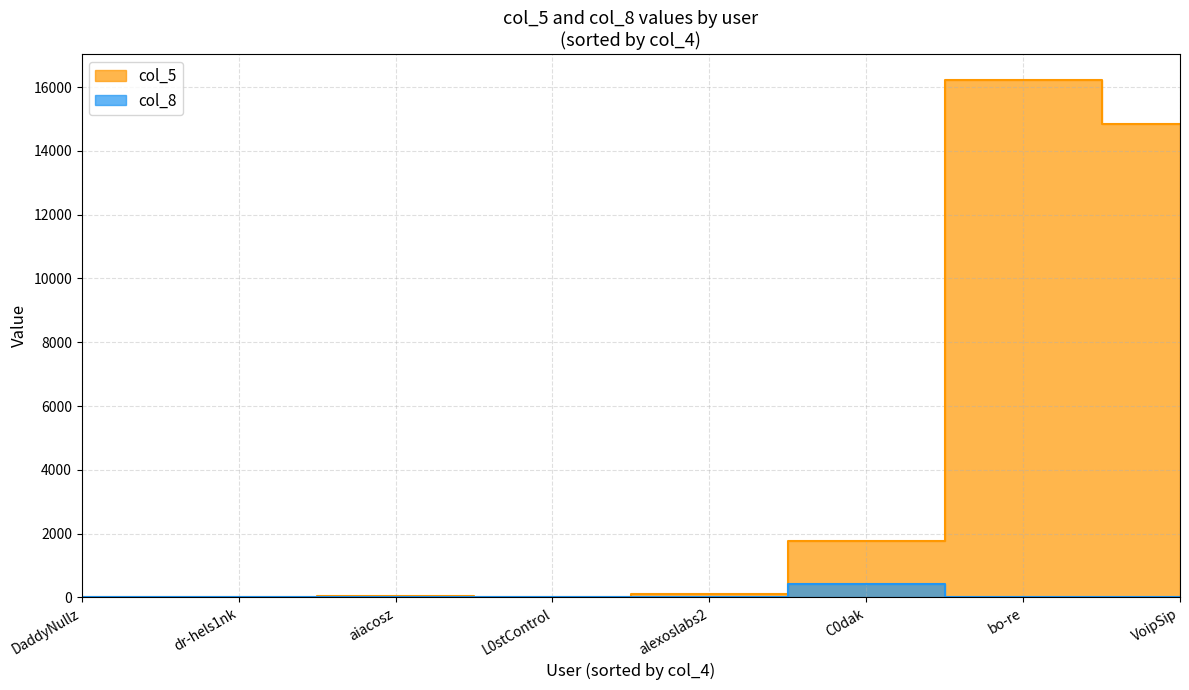

What is the maximum value shown in the chart?

16228